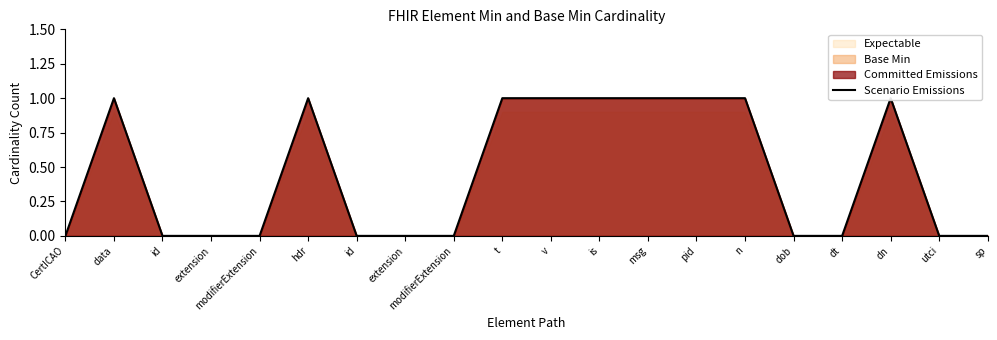

Does the chart display data point markers on the line(s)?

No